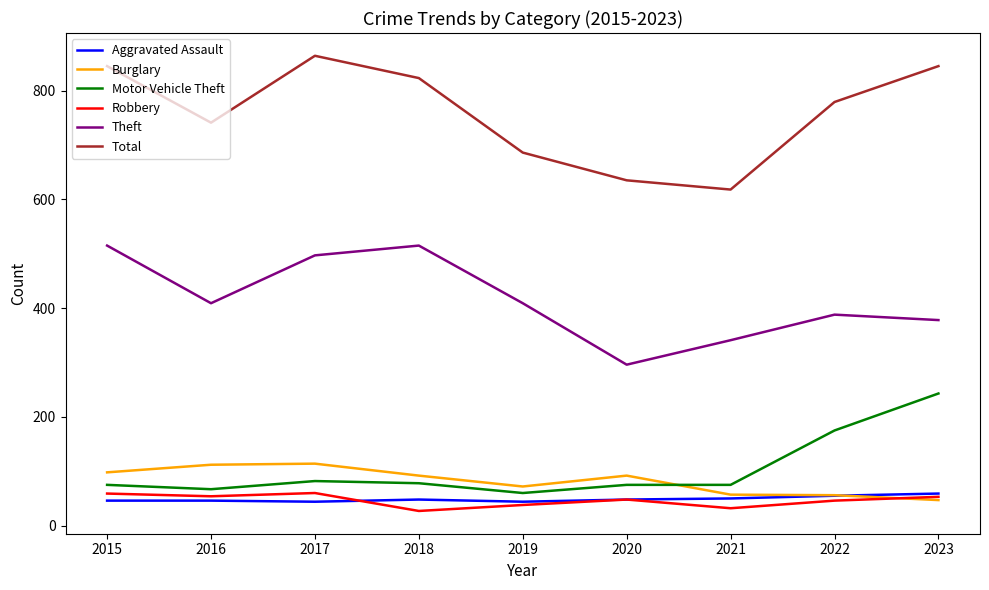

What is the total value across all series at 2017?

1661